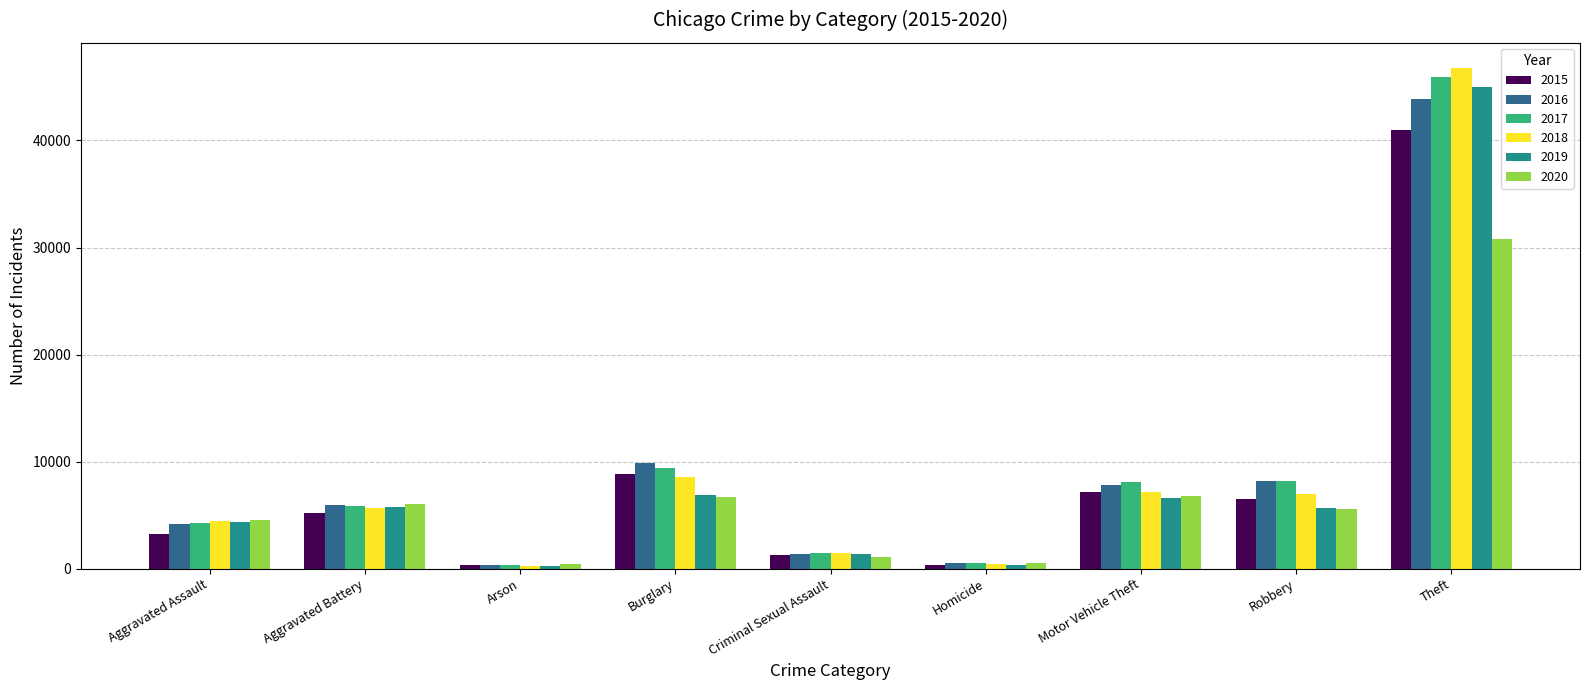

How many bars are there in total?

54